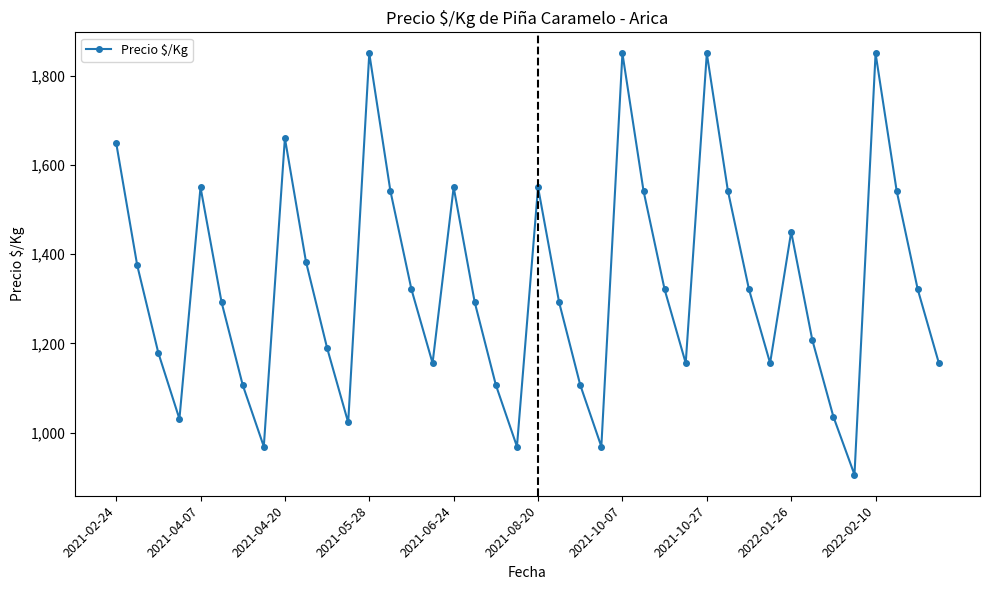

What is the difference between the maximum and minimum values?

944